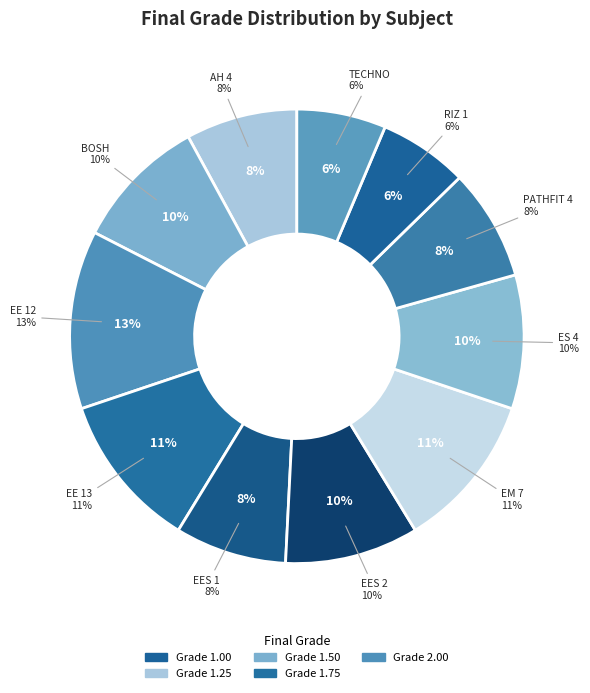

Count the number of slices in the pie.

11